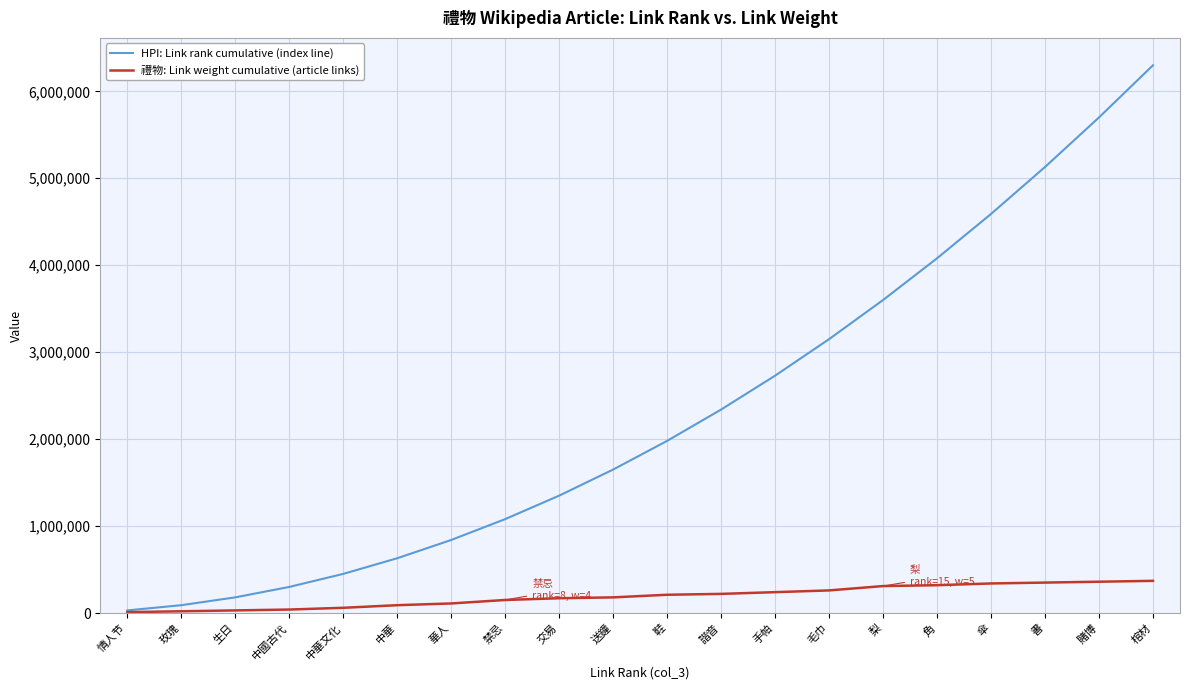

Is this an area chart (filled region under the line)?

No